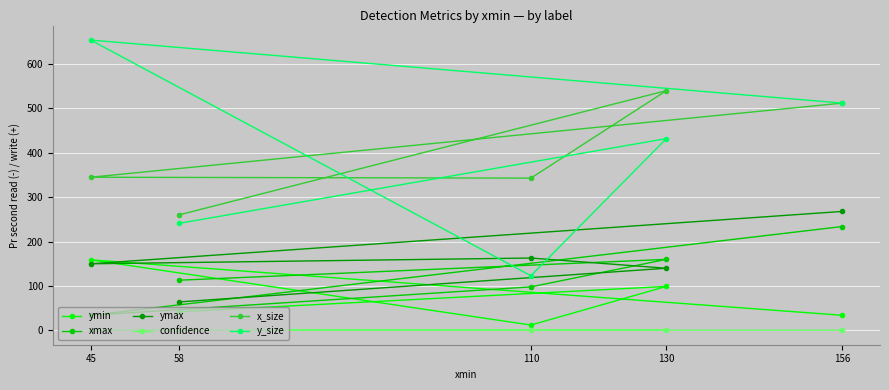

Is the value of y_size at 45 greater than the value of x_size at 58?

Yes